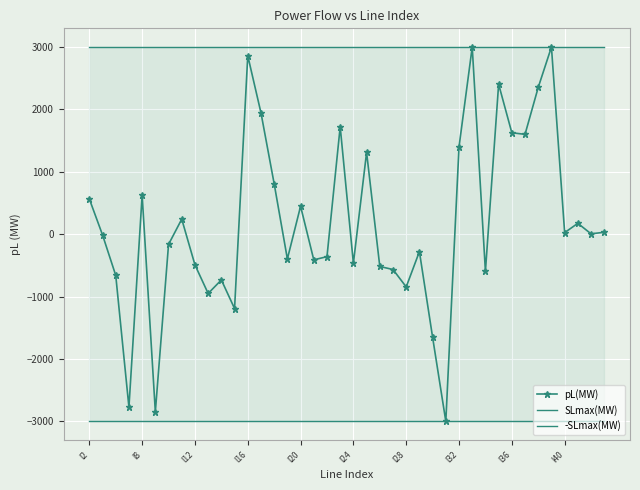

What is the difference between the pL(MW) values at l16 and l32?

1461.6